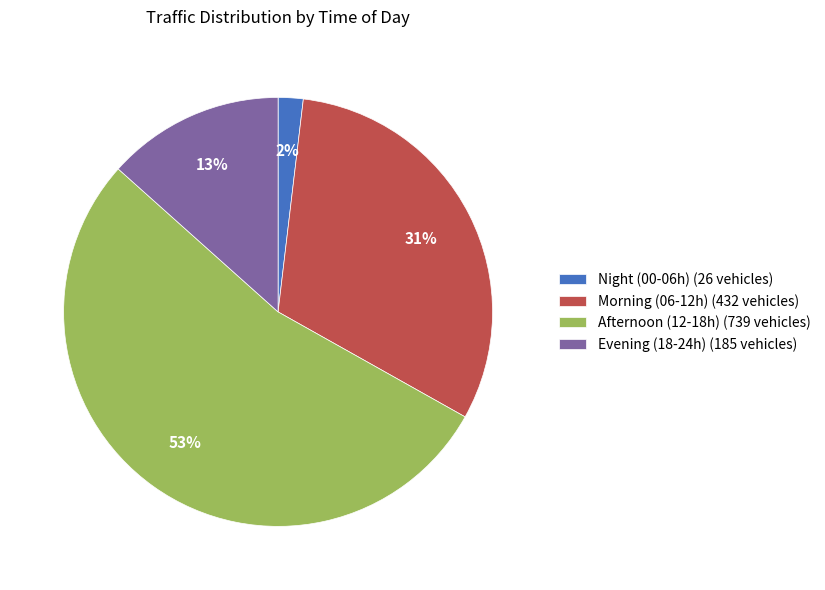

The Afternoon (12-18h) (739 vehicles) slice represents 53% of the pie. True or false?

True